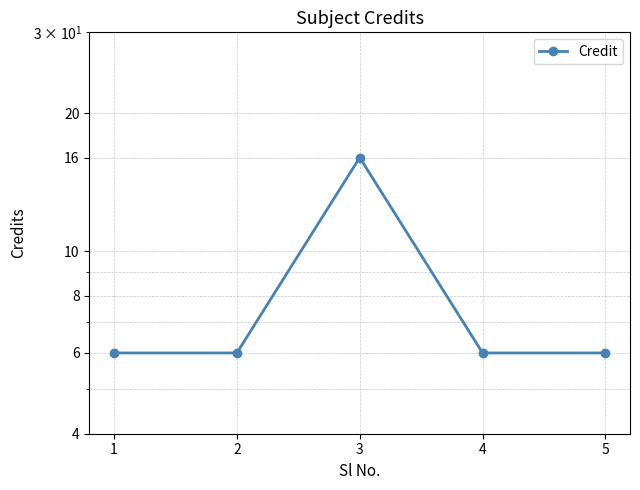

The value at 5 is 3. True or false?

False